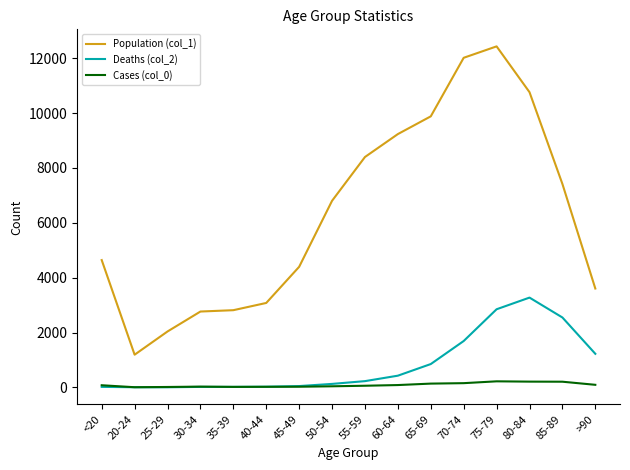

Which label corresponds to the largest value in the chart?

75-79